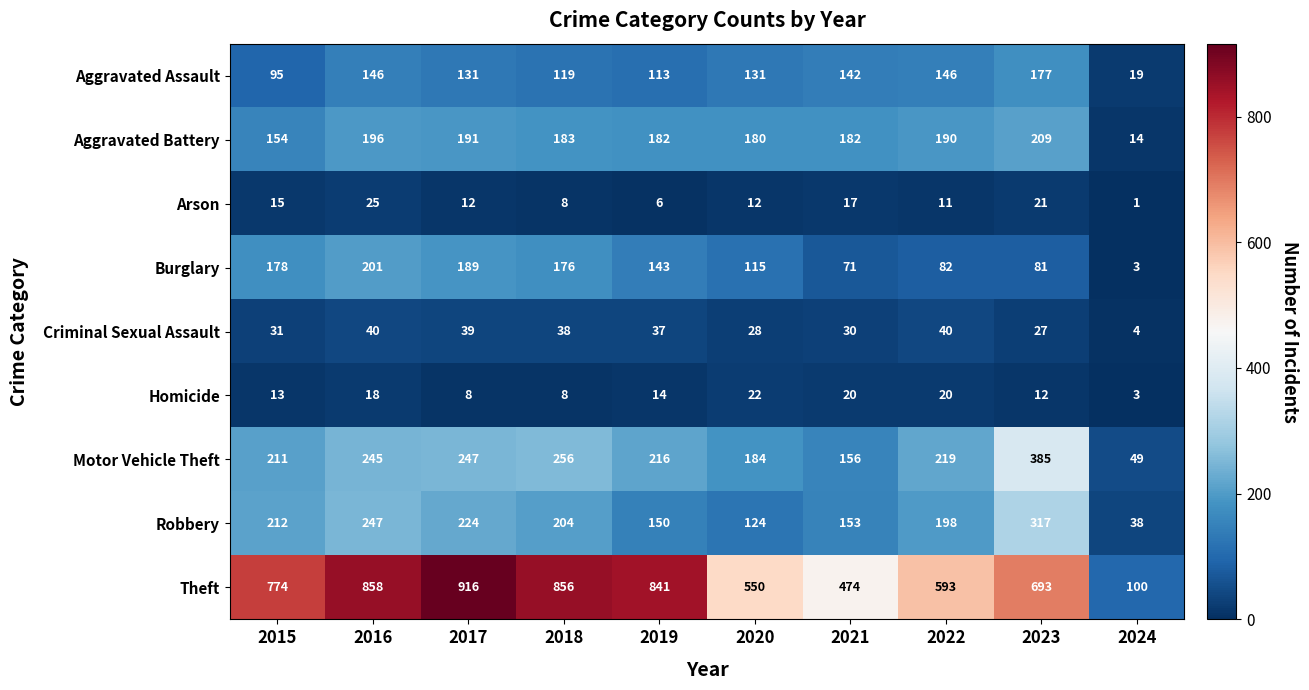

What is the difference between the Arson values at 2020 and 2019?

6